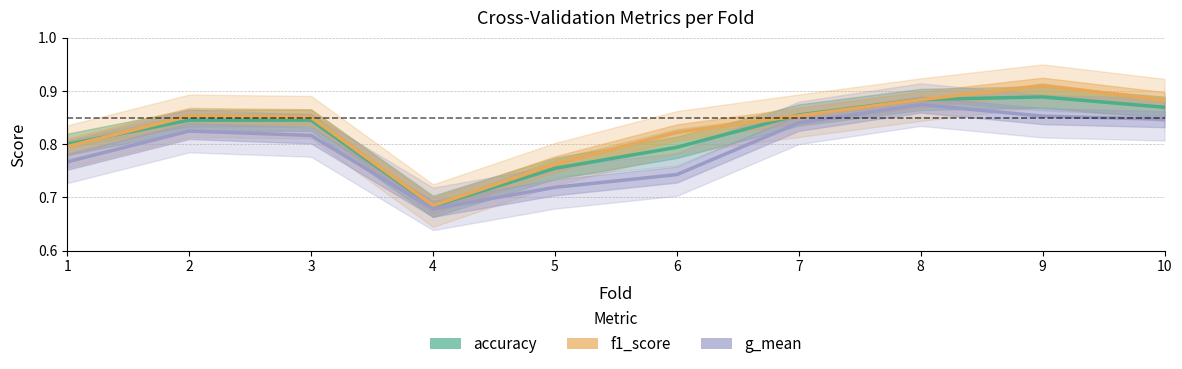

Which series has the widest spread of values?

f1_score